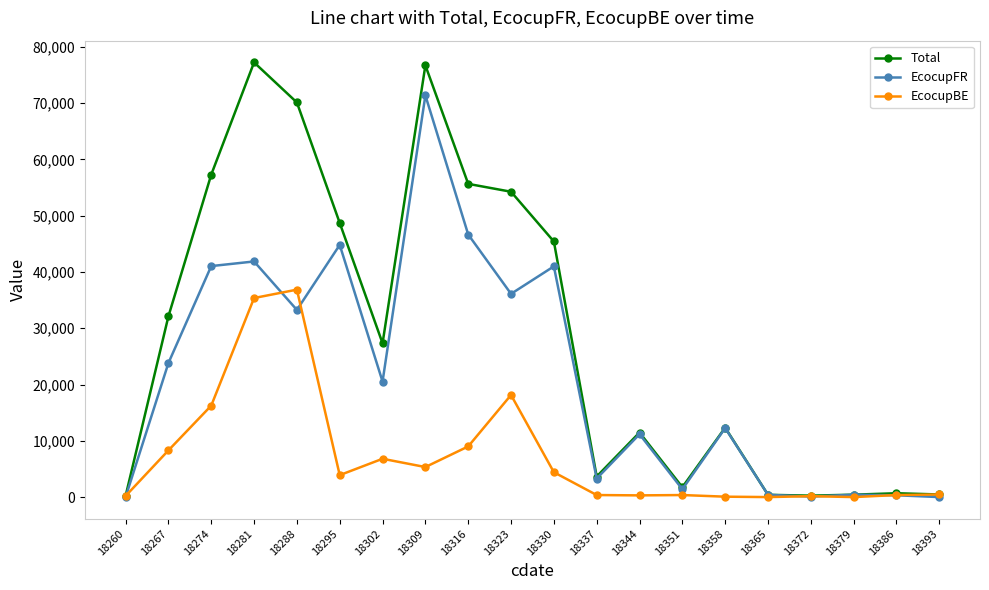

Is it true that EcocupBE equals 9639.6 at 18302?

False